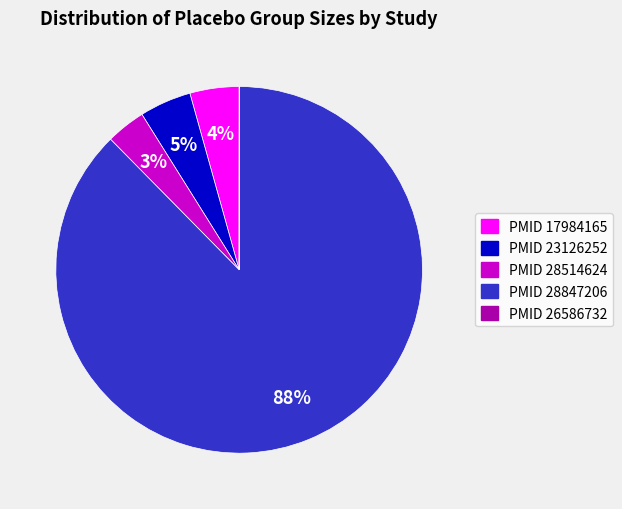

Does any single category account for the majority?

Yes